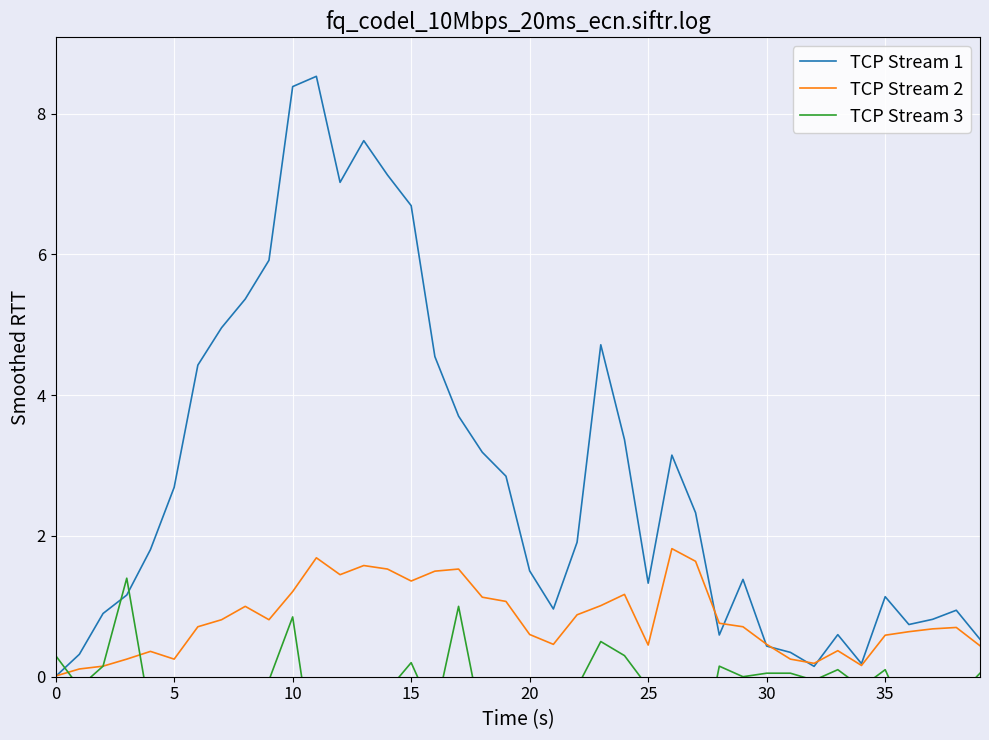

At which category is the sum across all series the highest?

10